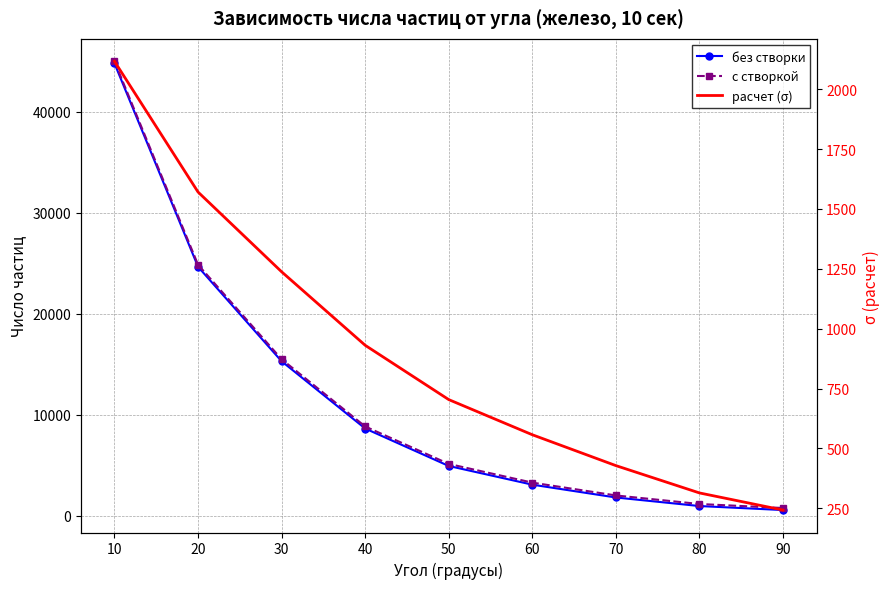

Which series has the largest range (max minus min)?

без створки